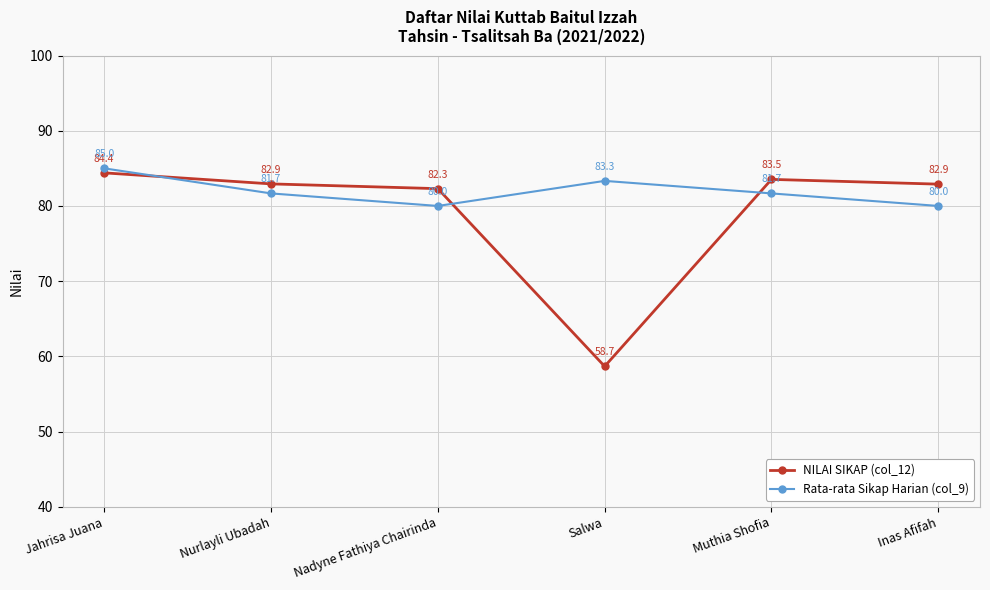

How many times do Rata-rata Sikap Harian (col_9) and NILAI SIKAP (col_12) cross each other?

3